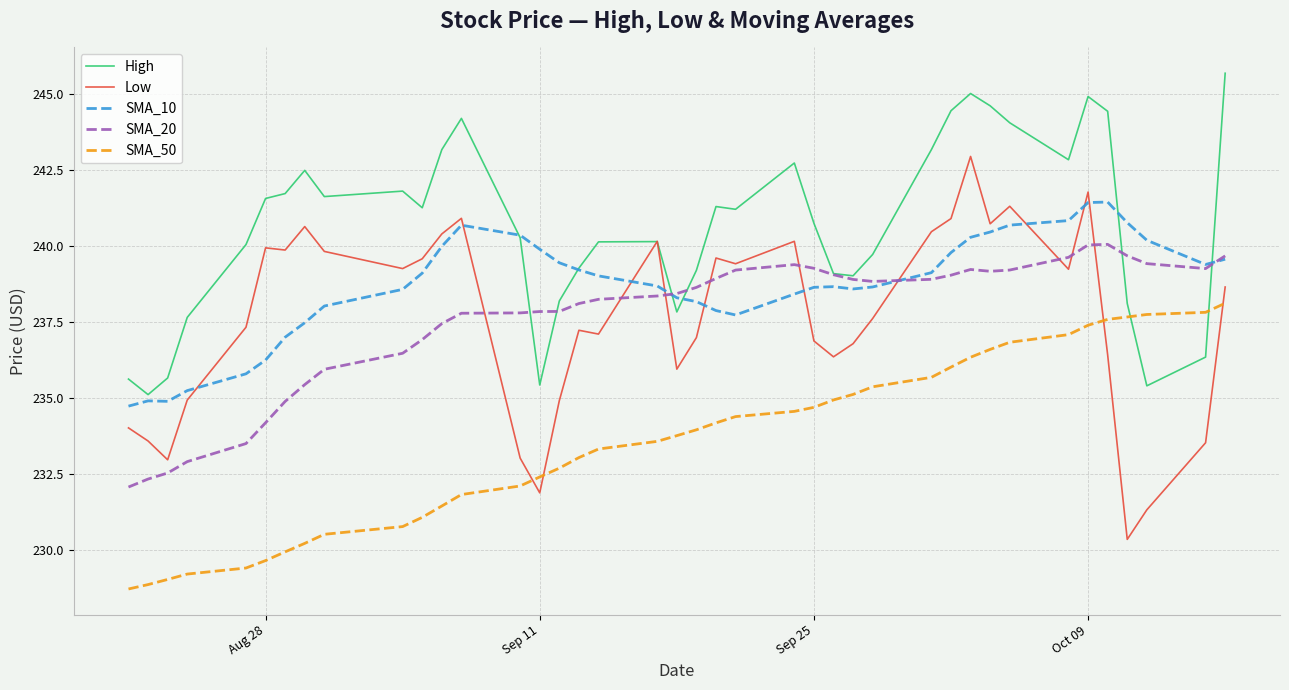

What are all the series names shown in the legend?

High, Low, SMA_10, SMA_20, SMA_50